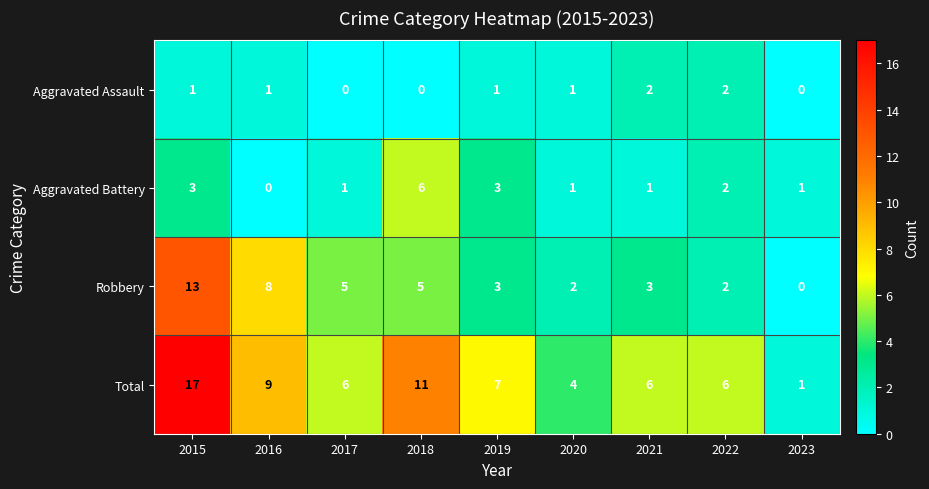

Where does the Robbery series first go above 3?

2015